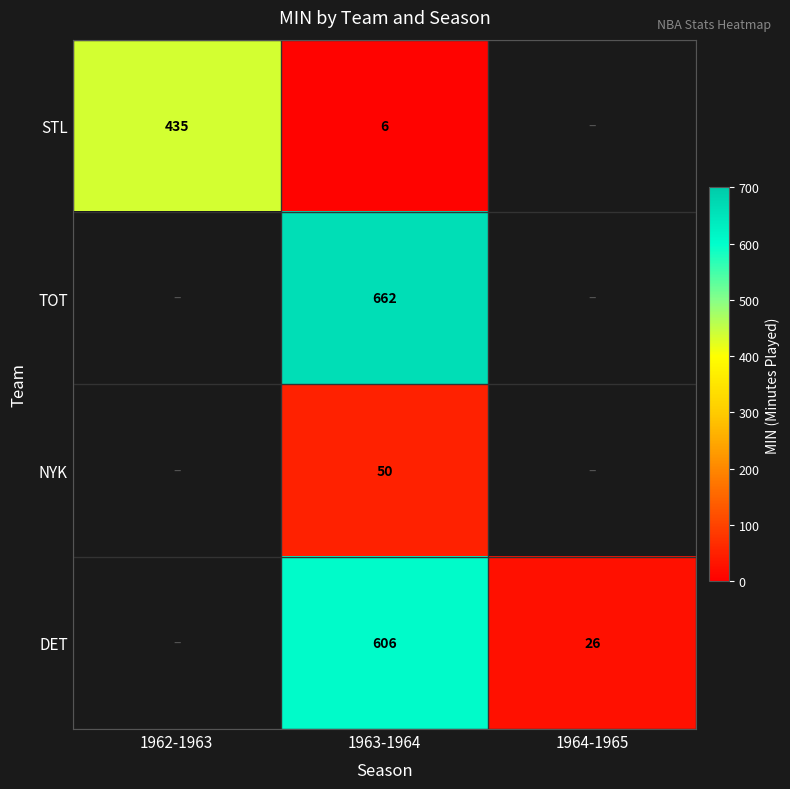

What is the total value across all series at 1963-1964?

1324